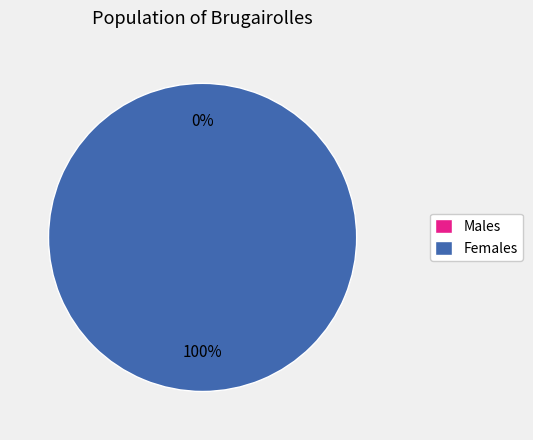

Does any single category account for the majority?

Yes